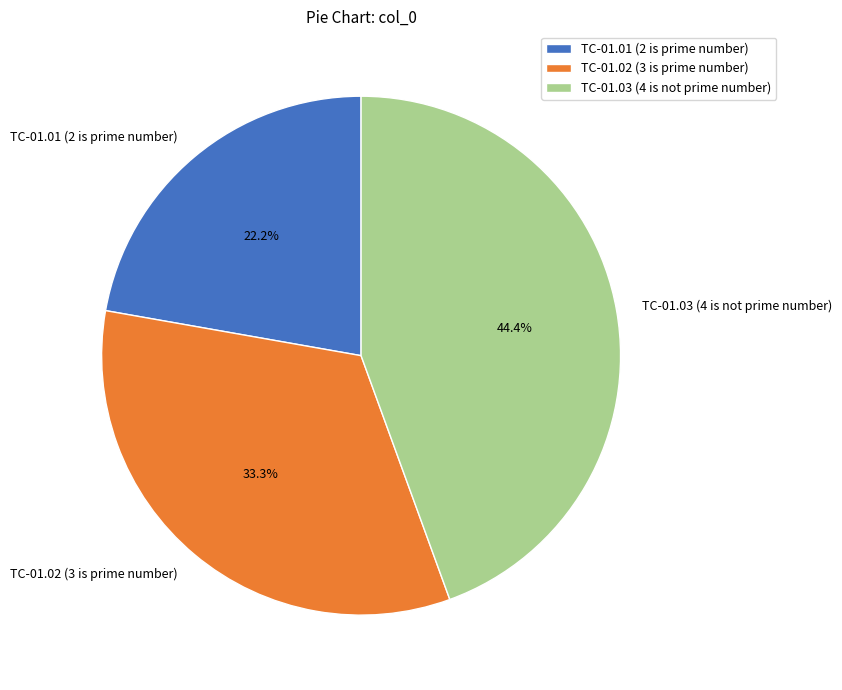

To the nearest percent, what portion does TC-01.03 (4 is not prime number) represent?

44%